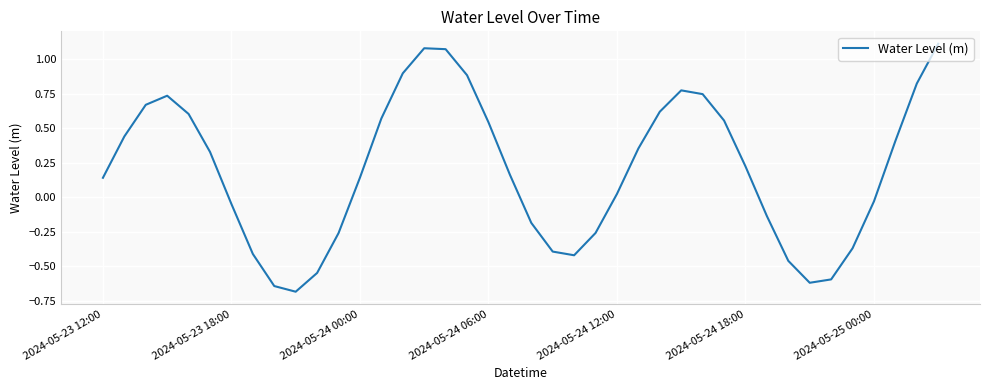

What is the difference between the maximum and minimum values?

1.8